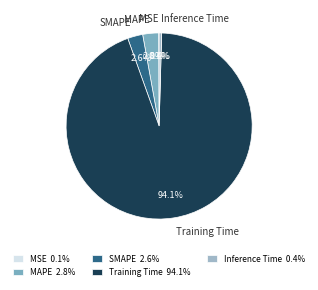

Which category accounts for the majority?

Training Time